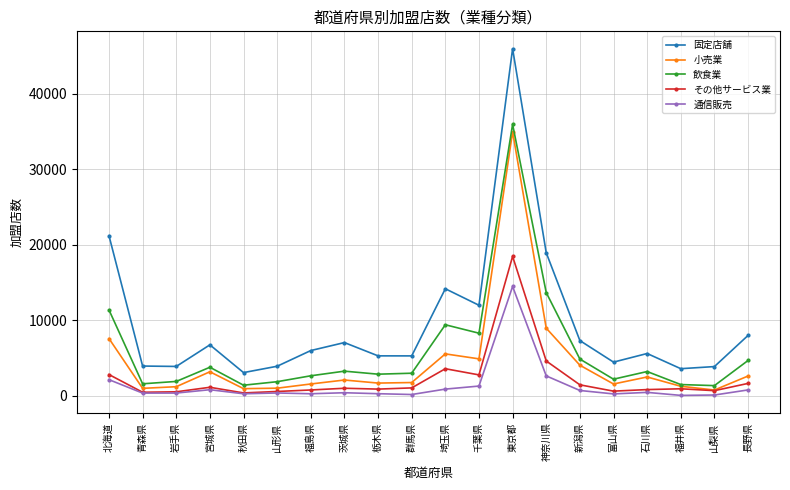

In 通信販売, how many points are higher than both neighbors (excluding endpoints)?

5